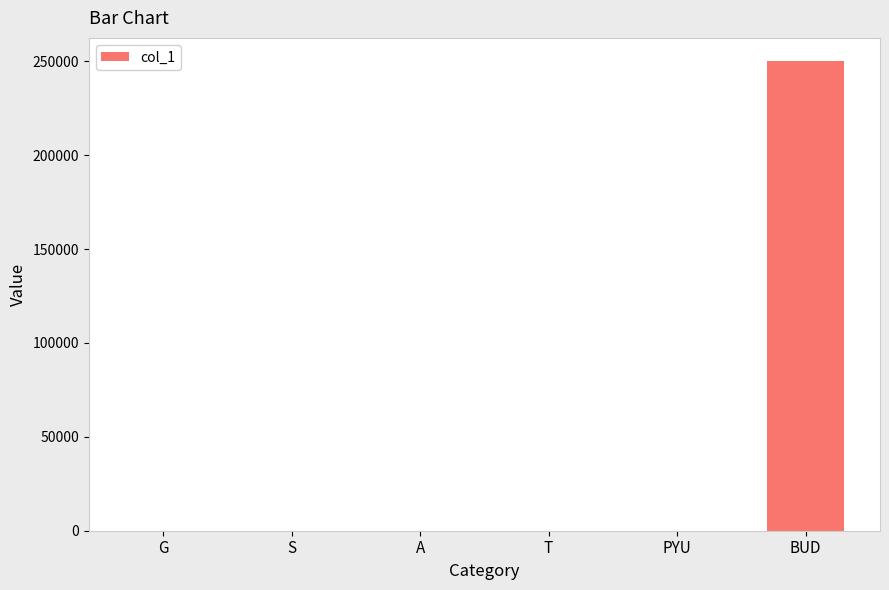

Where is the data nearest to the value 125000?

T